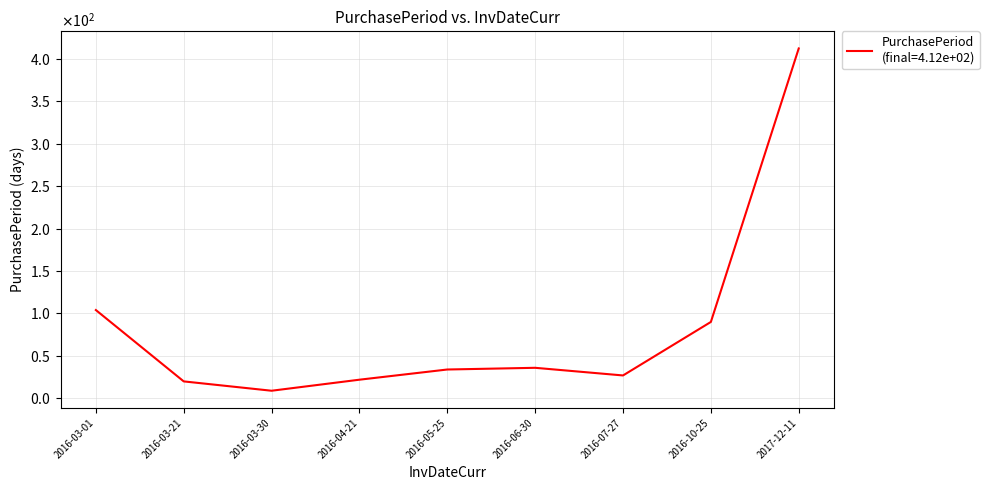

List the labels in order of value, smallest first.

2016-03-30, 2016-03-21, 2016-04-21, 2016-07-27, 2016-05-25, 2016-06-30, 2016-10-25, 2016-03-01, 2017-12-11